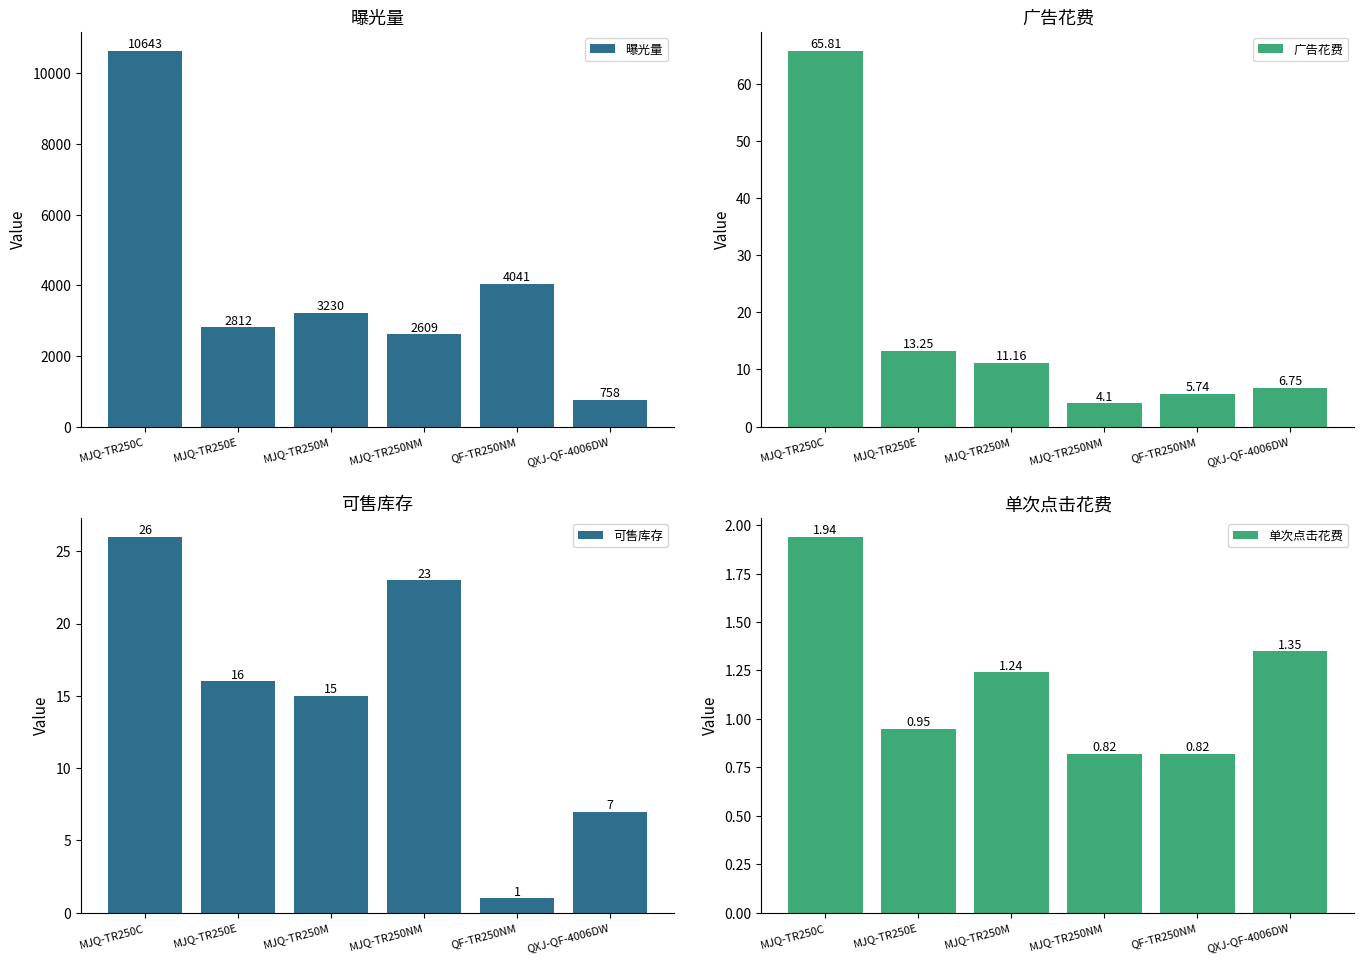

What position from the right is MJQ-TR250NM?

3